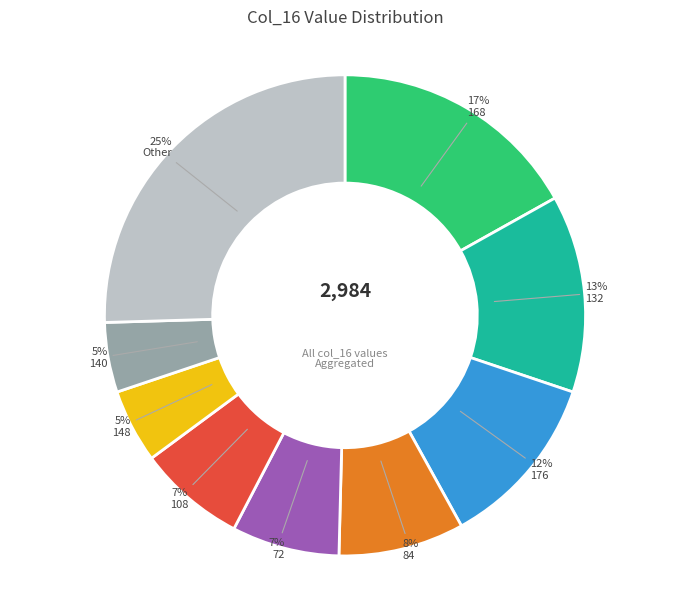

To the nearest percent, what is the average slice percentage?

11%